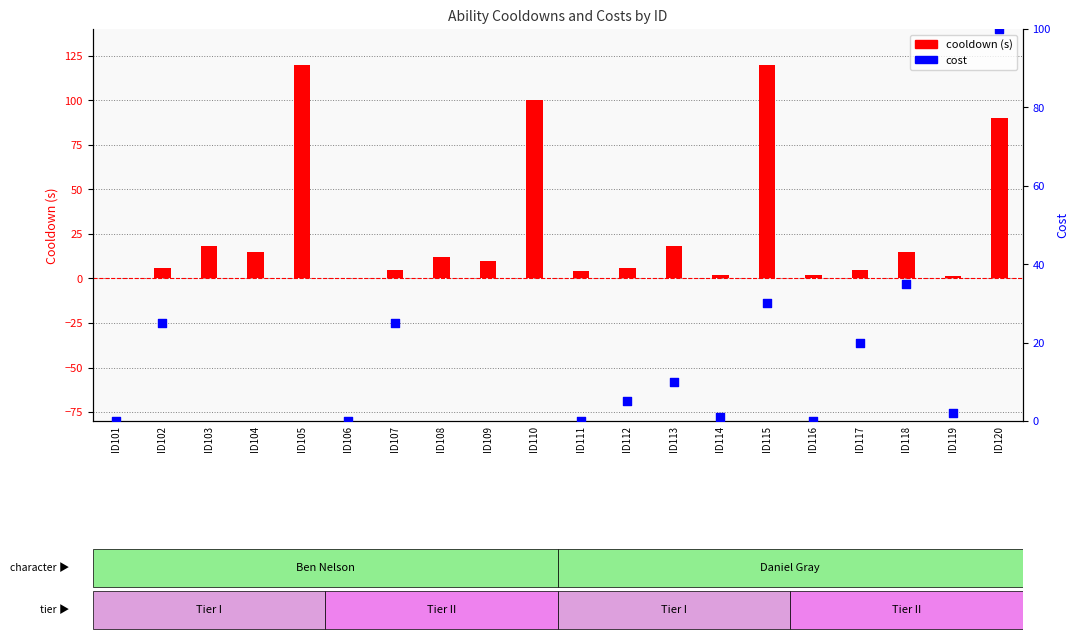

Which series reaches the minimum Y coordinate?

cost